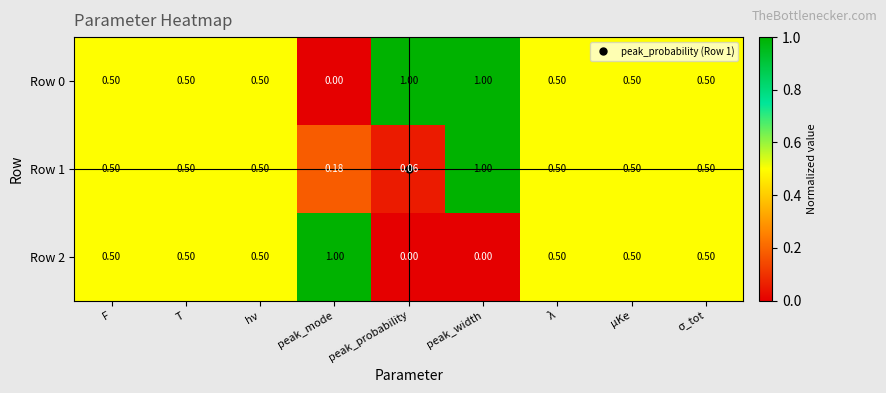

At which category is the sum across all series the highest?

peak_width